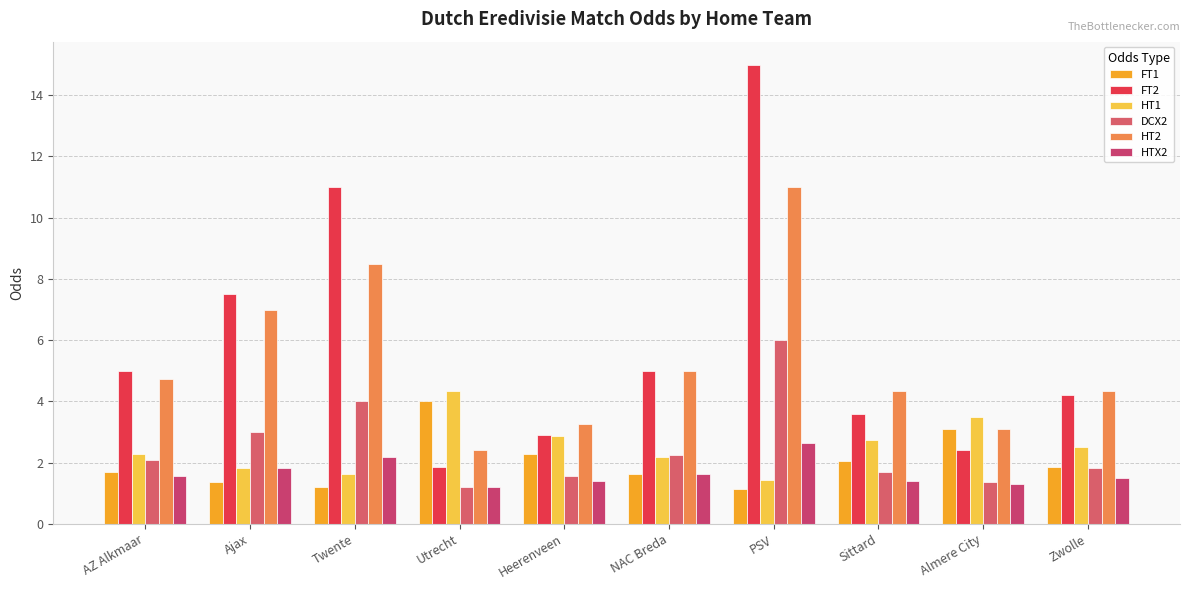

The value of DCX2 at Almere City is 1.9. True or false?

False